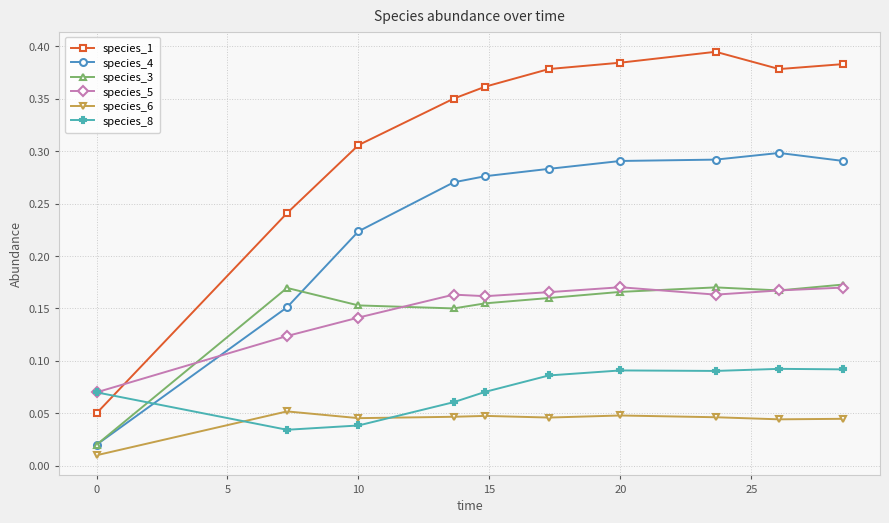

What is the sum of all species_3 values?

1.5